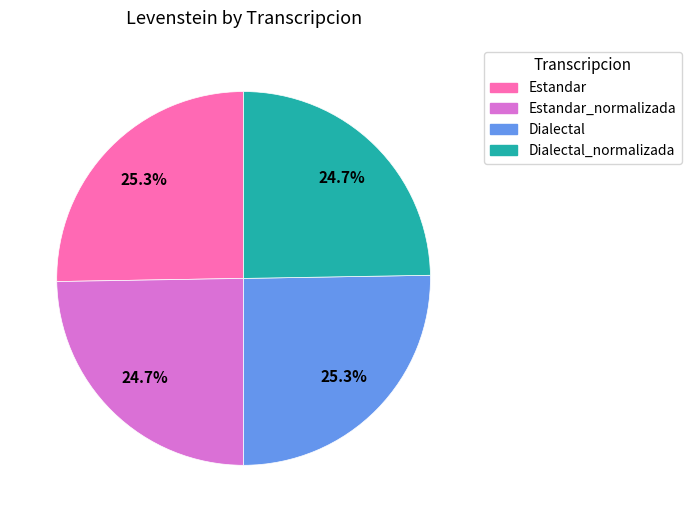

Is there any slice that represents more than half of the pie?

No